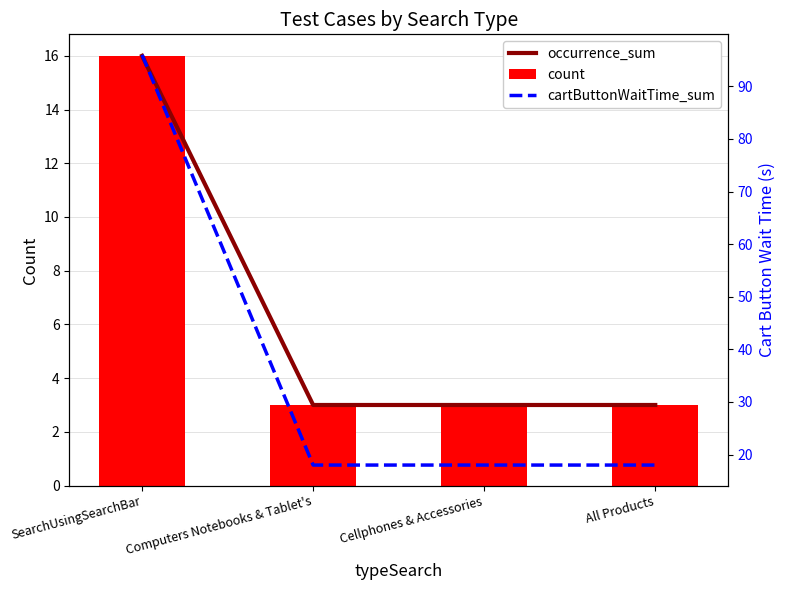

Which category has the highest value across all series?

SearchUsingSearchBar